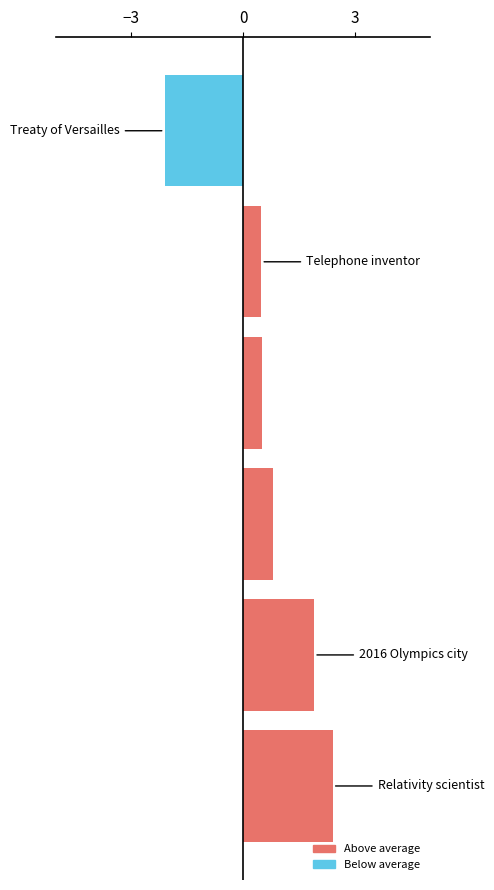

How many data points does each series have?

1